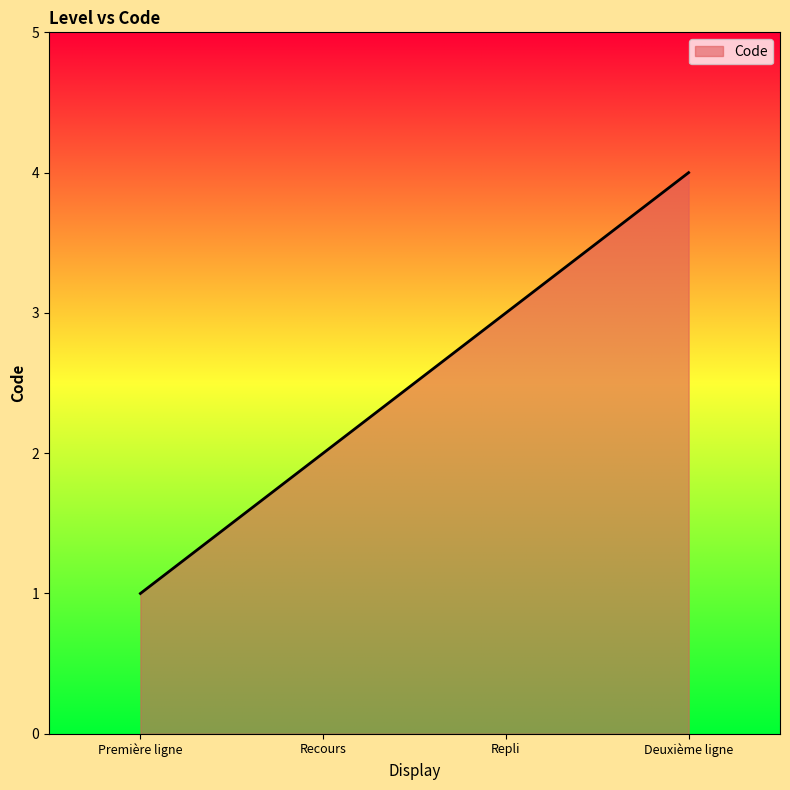

What is the change in value from Recours to Repli?

+1